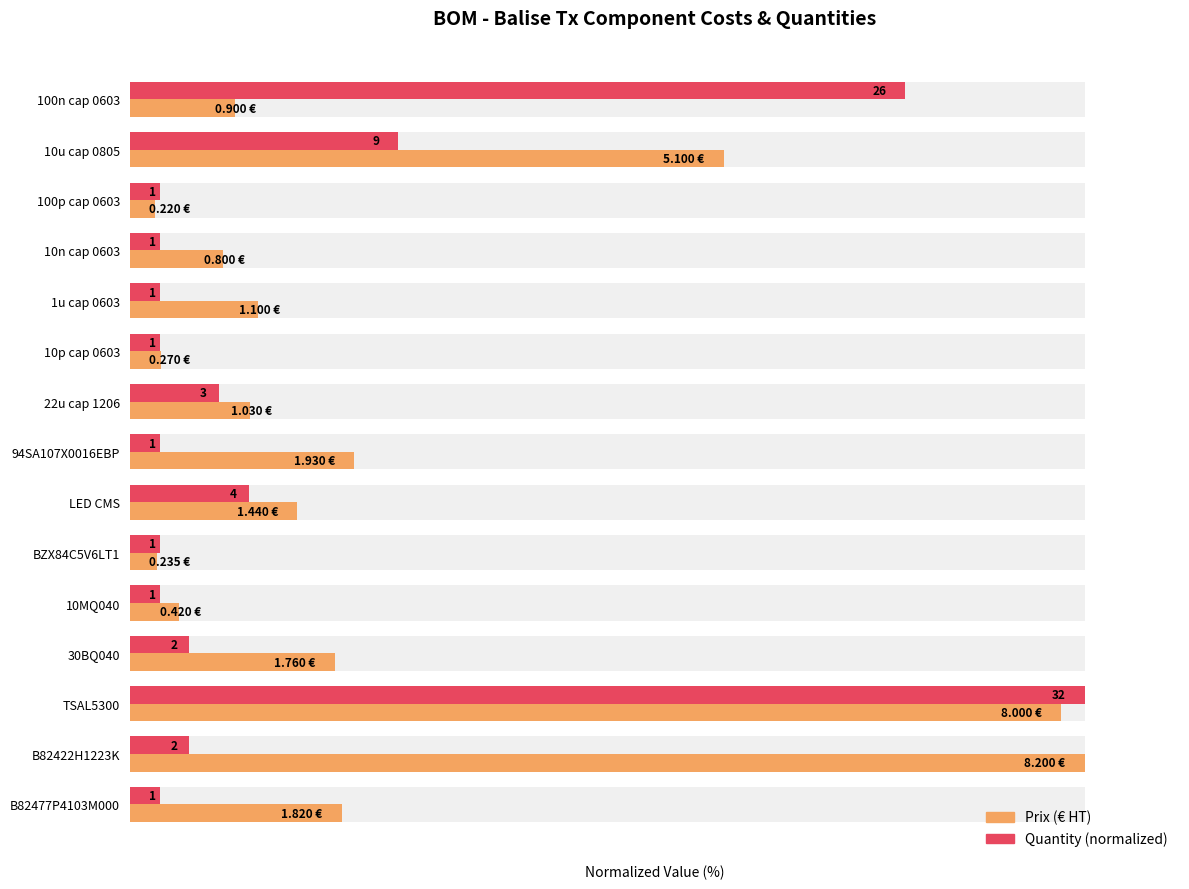

Is it true that Prix (€ HT) equals 97.6 at TSAL5300?

True